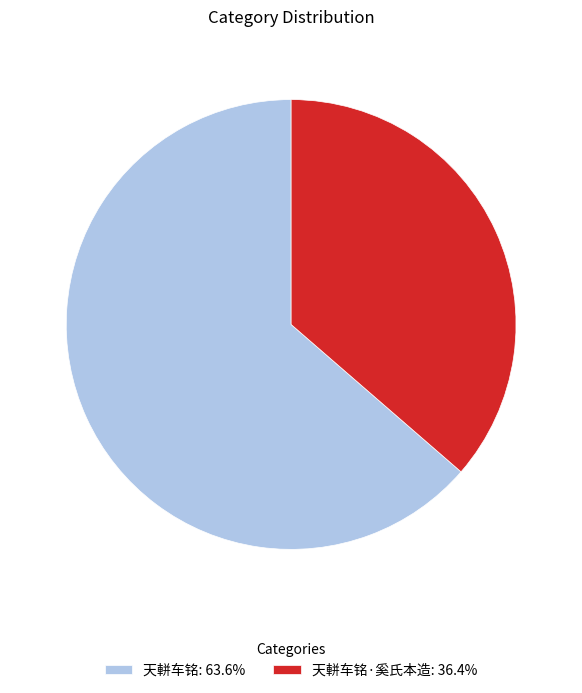

Does 天軿车铭: 63.6% account for over 50% of the chart?

Yes